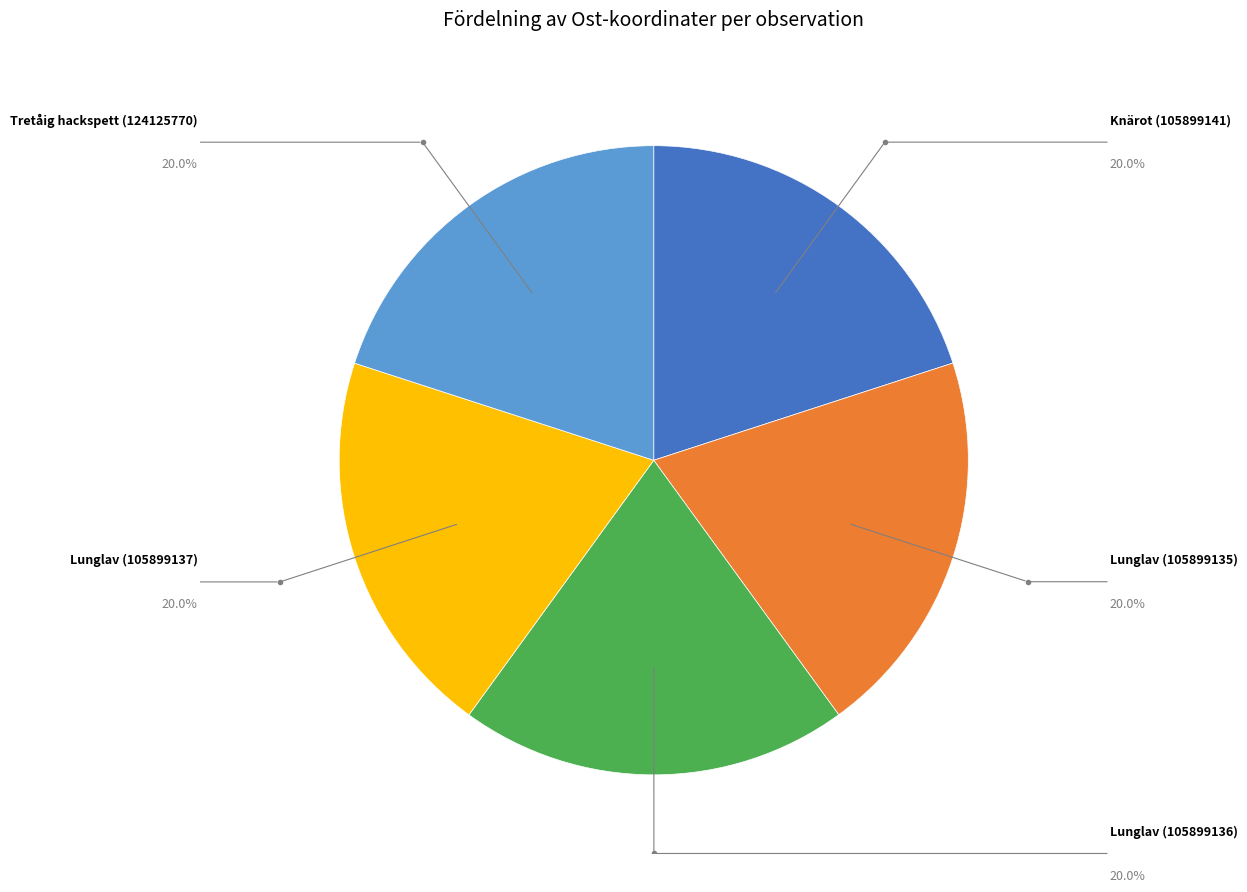

Is there a majority slice in this chart?

No